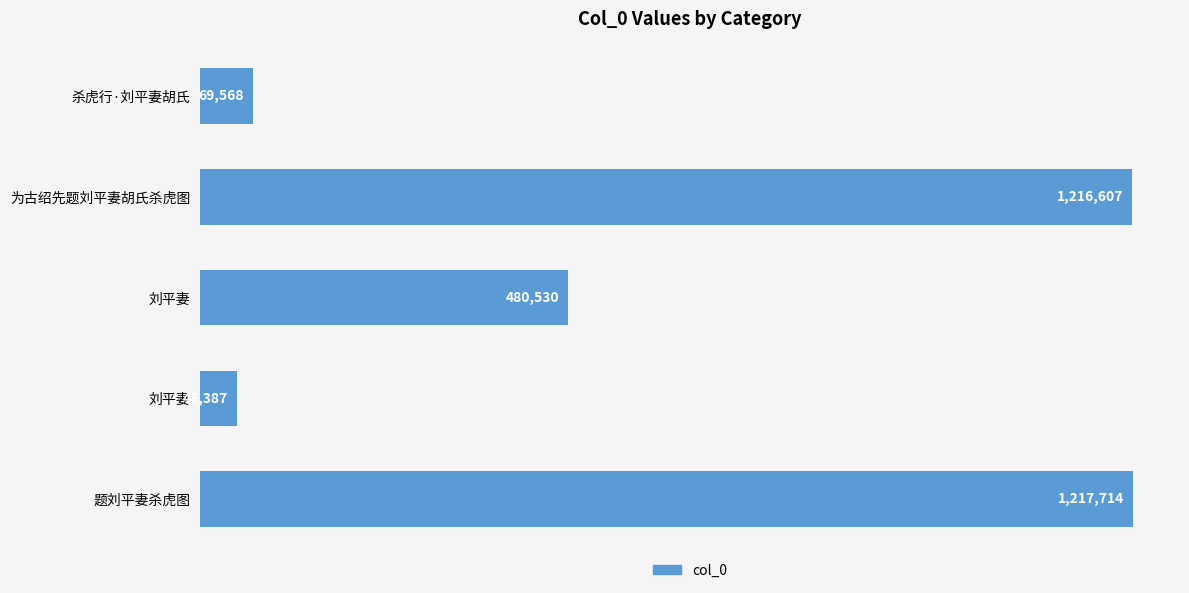

Does the chart contain any negative values?

No